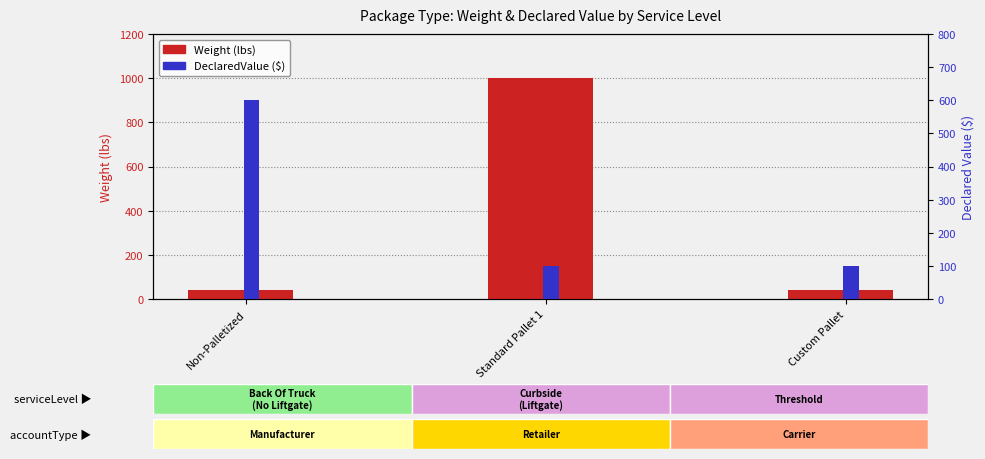

How many groups of bars are there?

3